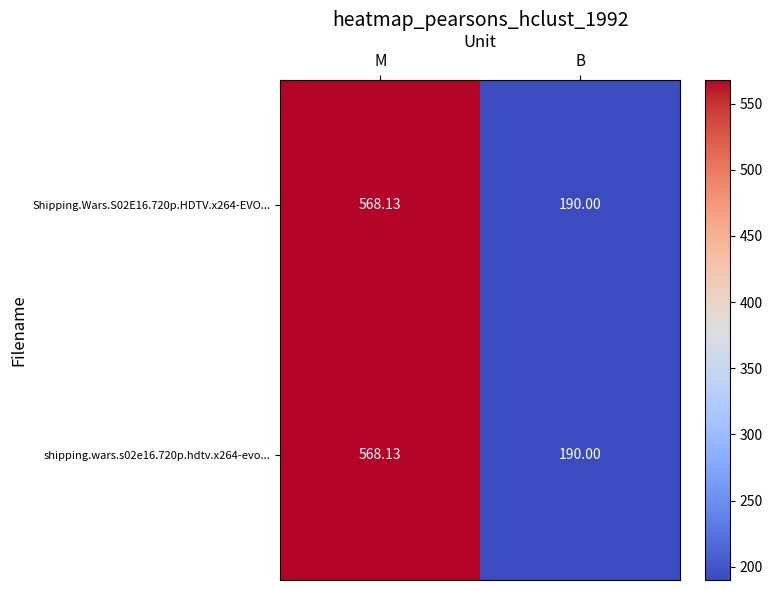

Which label corresponds to the largest value in the chart?

M